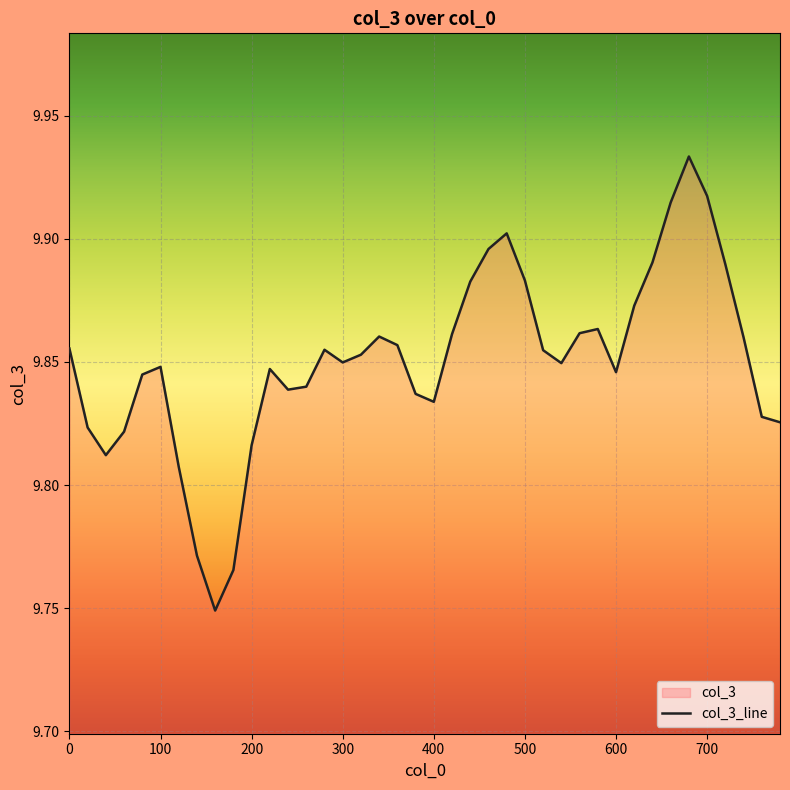

What is the greatest value displayed?

9.9